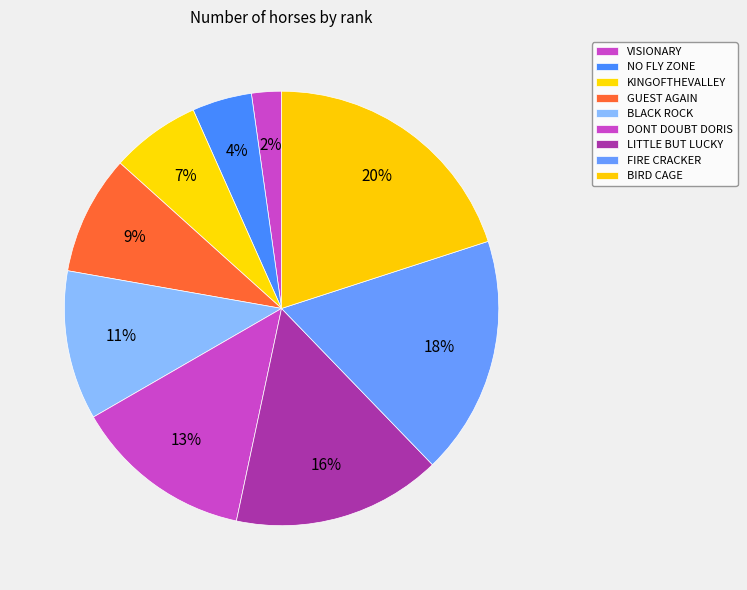

Count the number of slices in the pie.

9